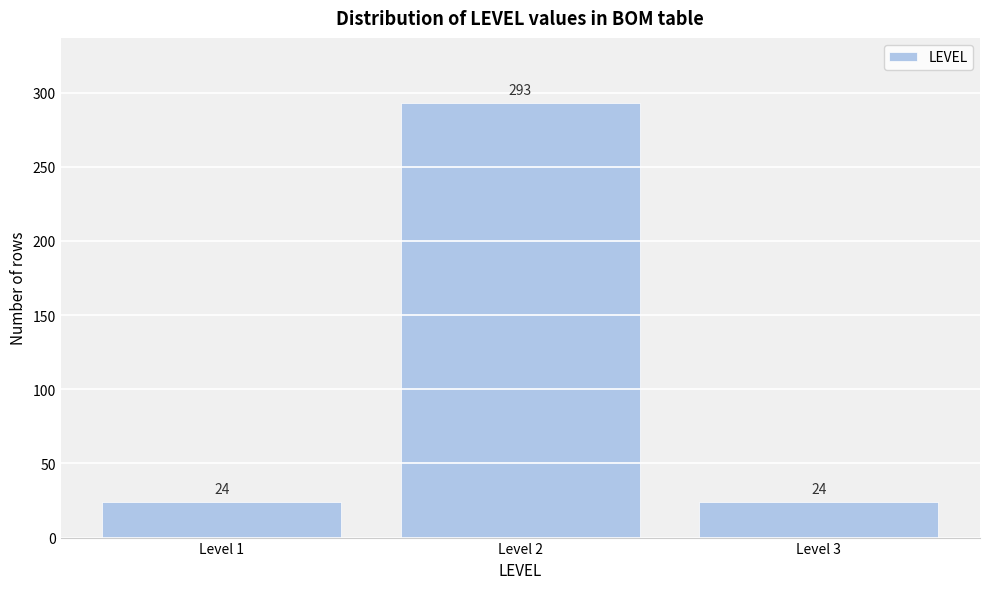

Reading right to left, what are all the values shown in this chart?

24	293	24